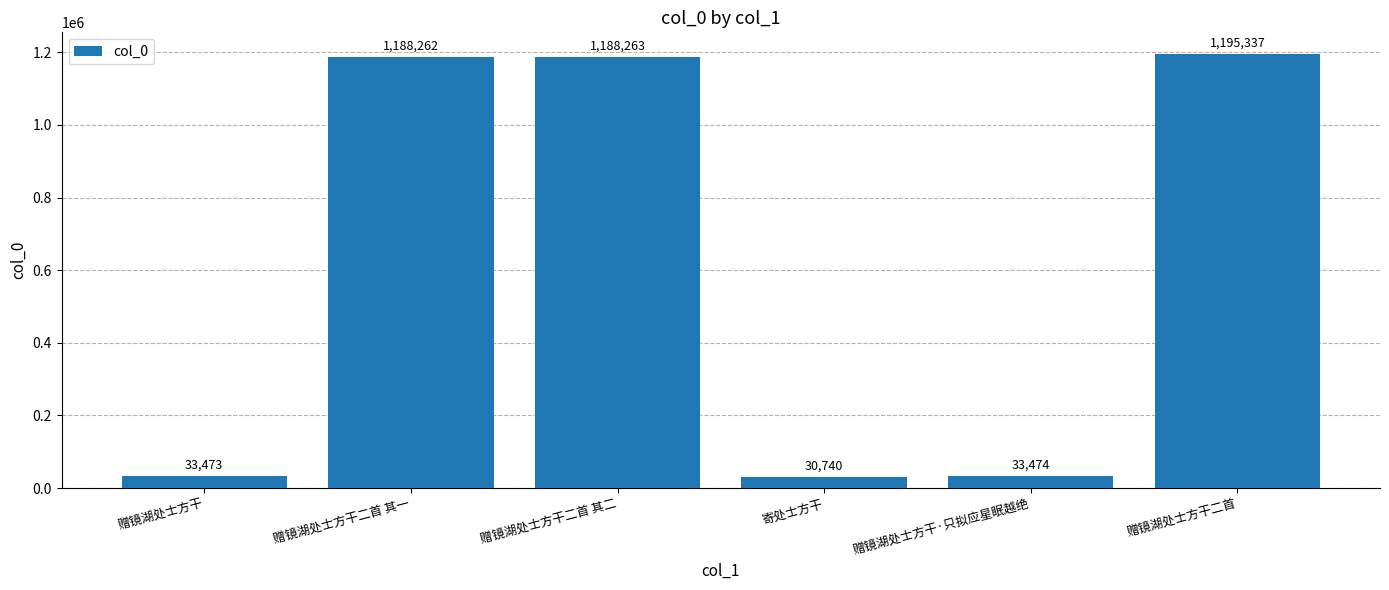

The chart shows a value of 751635 at 赠镜湖处士方干二首. True or false?

False